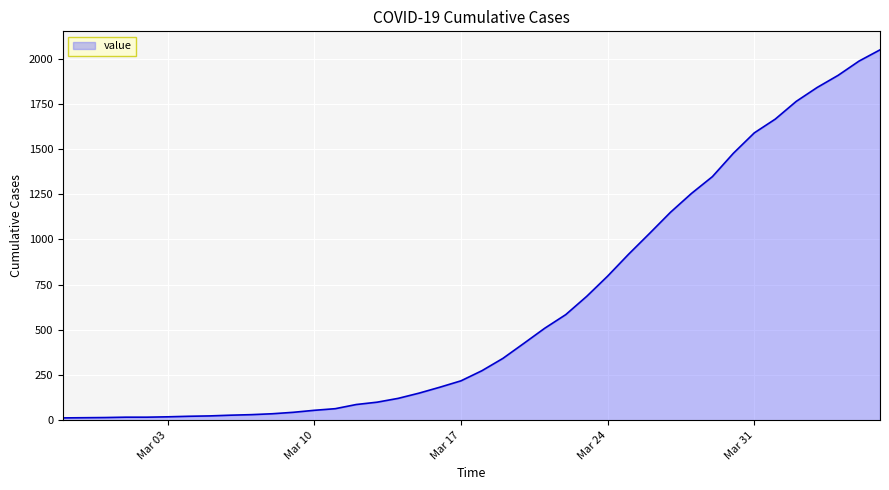

What is the difference between the maximum and minimum values?

2035